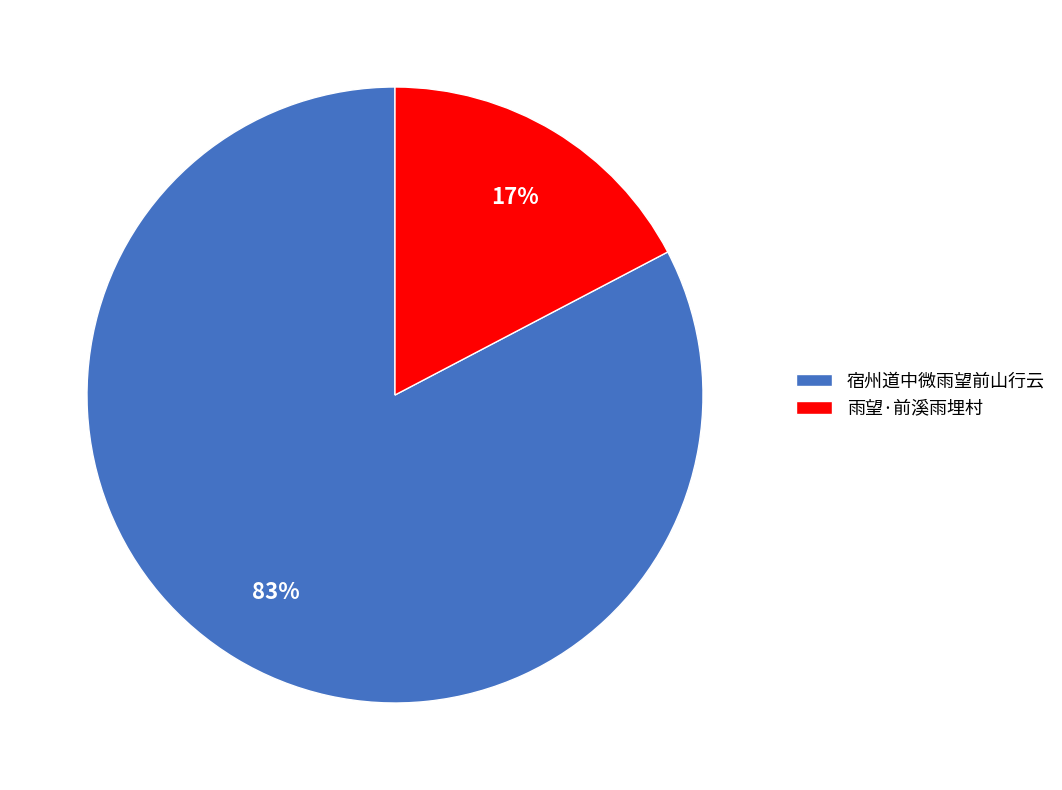

Does 宿州道中微雨望前山行云 account for over 50% of the chart?

Yes